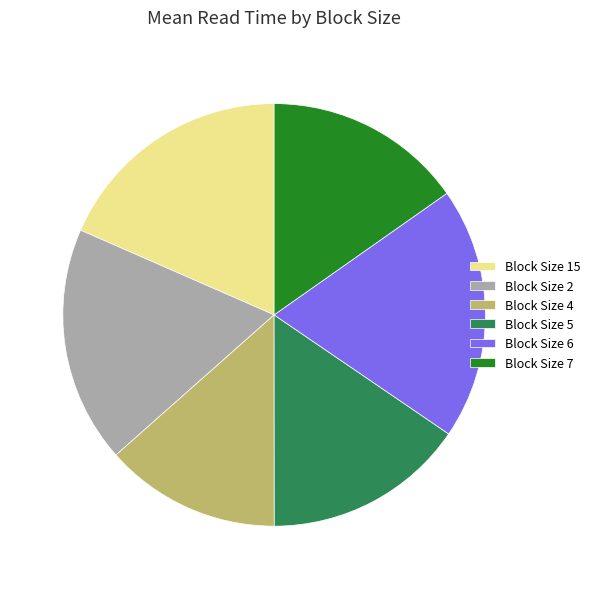

Approximately how many times larger is the value at Block Size 15 compared to Block Size 7?

1.2